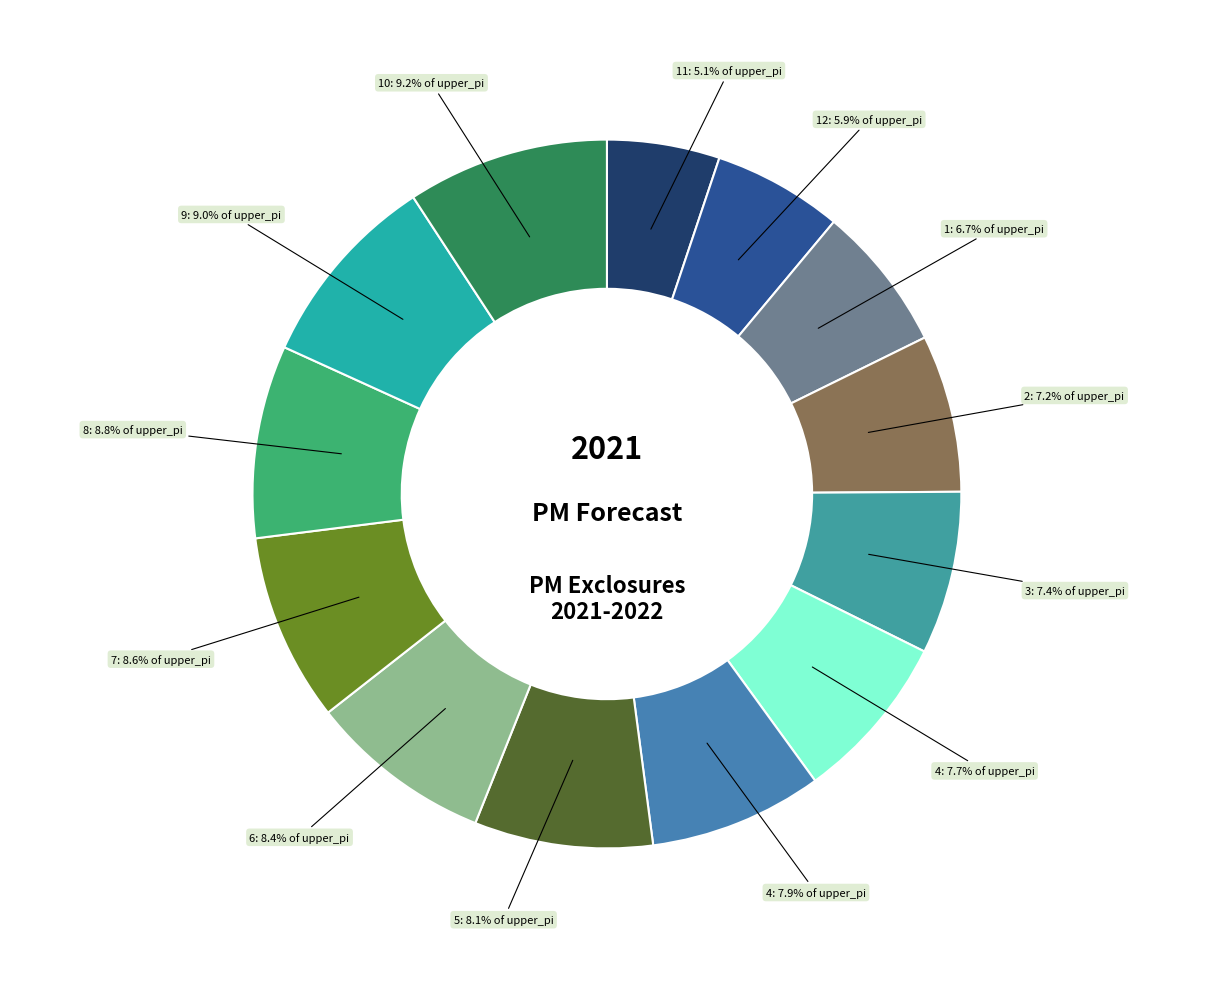

How many segments does this pie chart have?

13